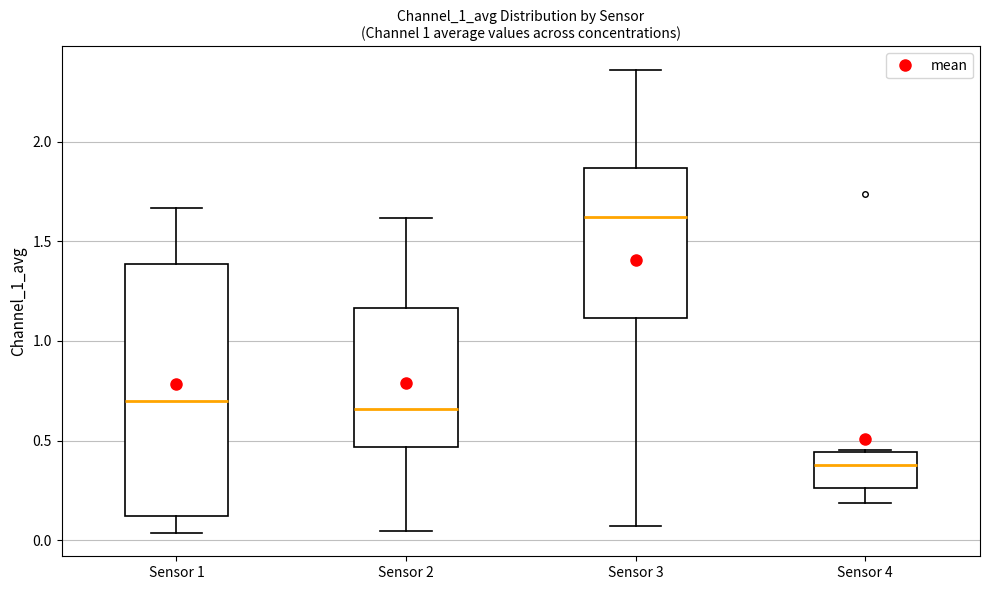

Reading left to right, transcribe this box plot: for each box, give where its median line is, the range the box spans, and where its two whiskers end, as read against the y-axis. The values are not printed on the chart, so give them approximately, as read against the axis.

Sensor 1: median 0.70, box 0.10 to 1.40, whiskers 0.05 to 1.65
Sensor 2: median 0.65, box 0.45 to 1.15, whiskers 0.05 to 1.60
Sensor 3: median 1.60, box 1.10 to 1.85, whiskers 0.05 to 2.35
Sensor 4: median 0.40, box 0.25 to 0.45, whiskers 0.20 to 0.45